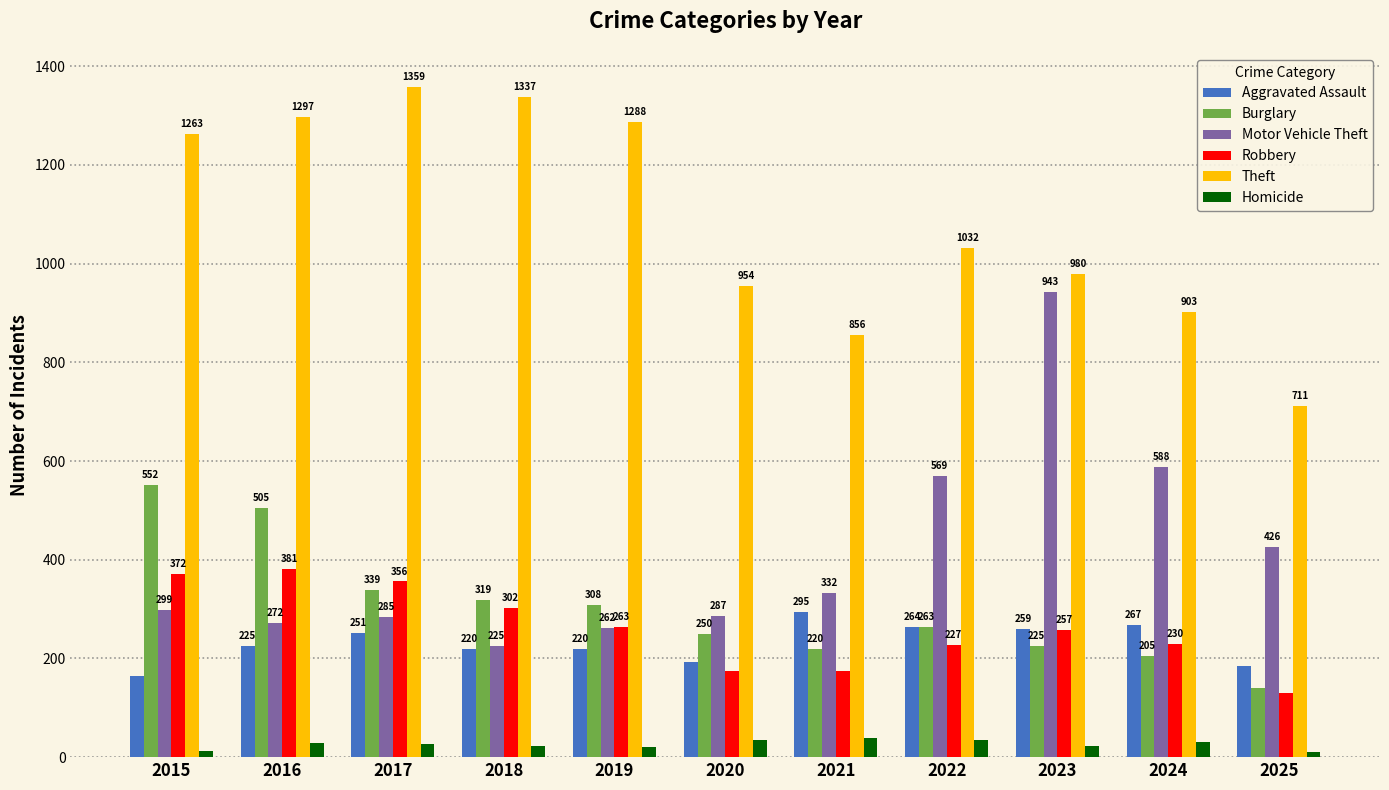

Which category has the highest value in the Burglary series?

2015